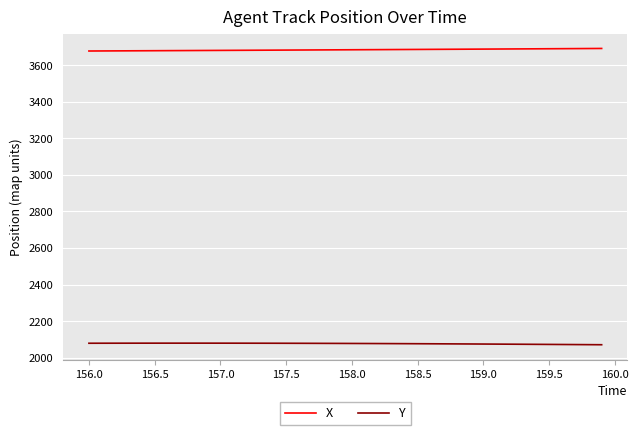

What is the minimum value shown in the chart?

2070.5